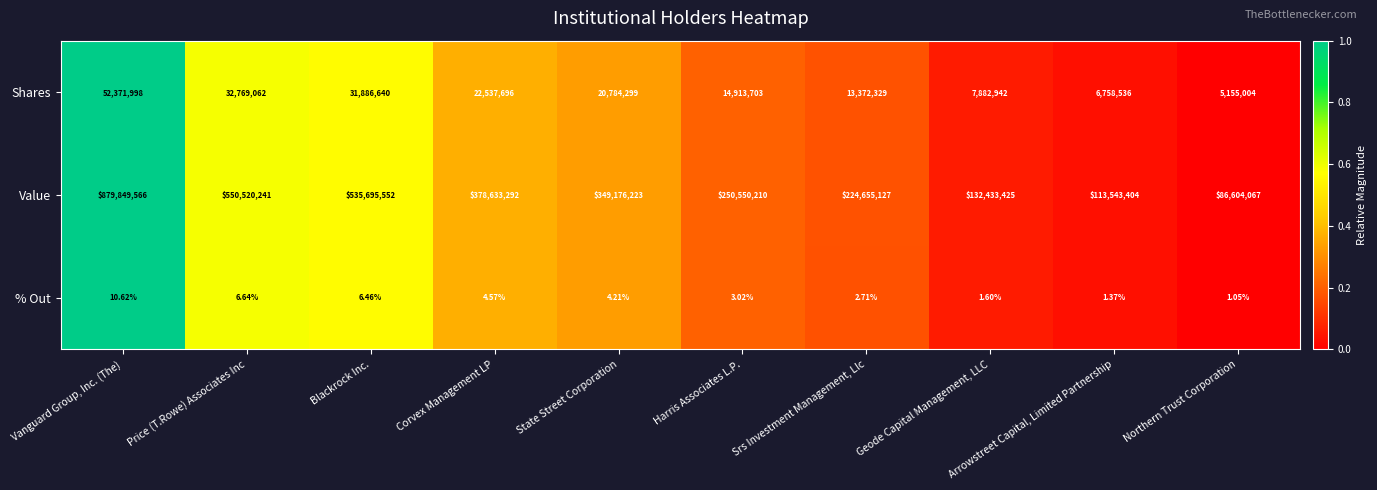

At which label is % Out closest to 5?

Corvex Management LP